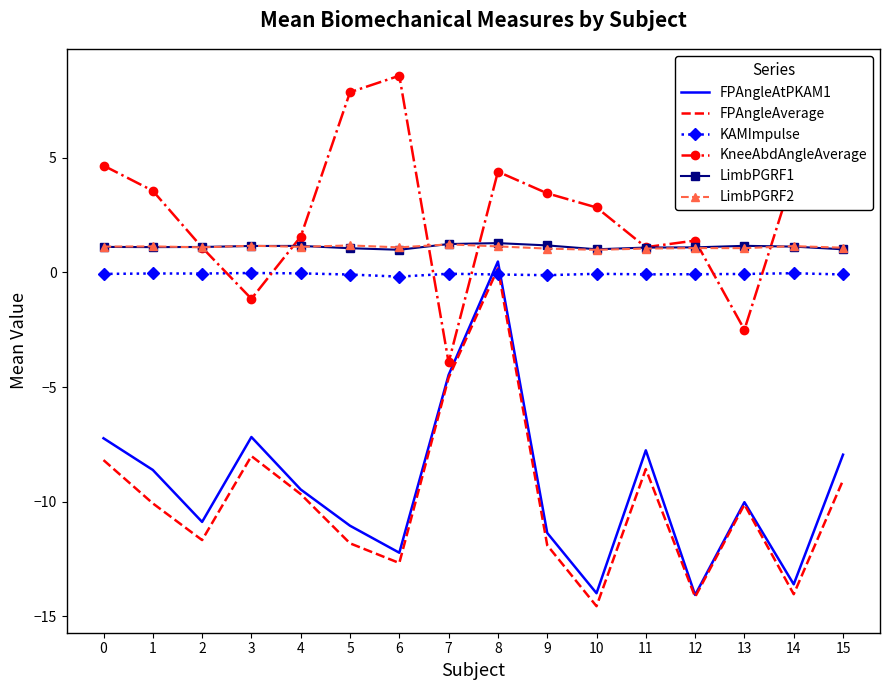

Between 13 and 14, which series saw the biggest shift?

KneeAbdAngleAverage